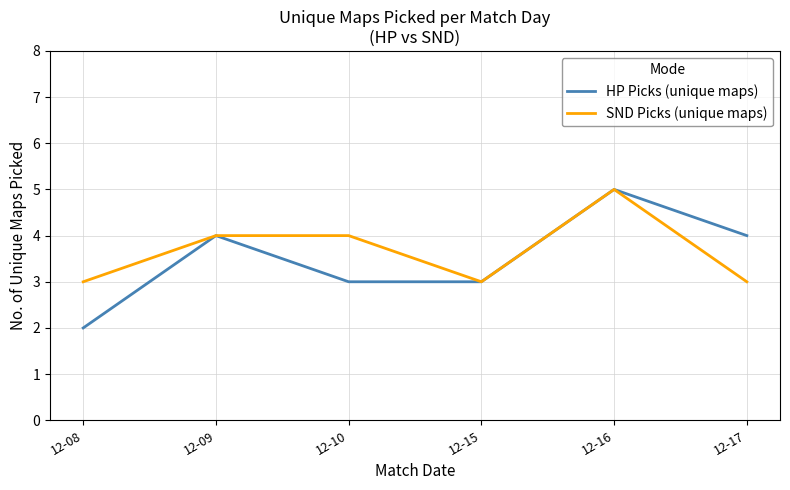

True or false: HP Picks (unique maps) has more than 0 points higher than both neighbors.

True